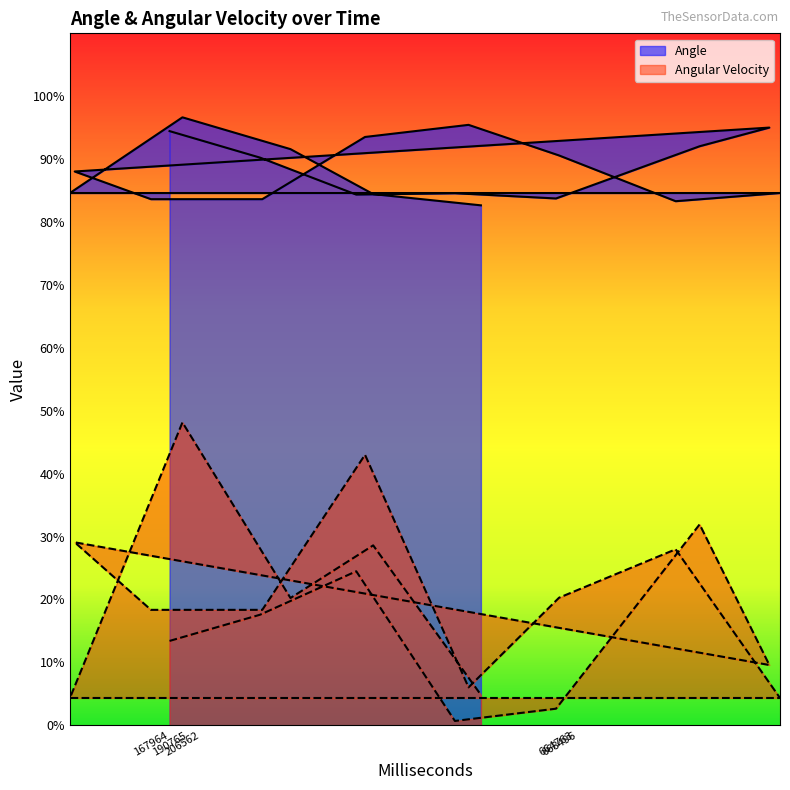

Reading right to left, what are all the values shown in this chart?

Angle: 572659=82.7	440521=84.4	339093=91.6	206562=96.6	68562=84.6	939499=84.6	811502=83.3	668496=90.6	557500=95.4	430496=93.5	304499=83.6	167964=83.6	74427=88.0	926424=95.0	840899=92.0	664763=83.7	540766=84.6	419765=84.4	301797=90.2	190765=94.5
Angular Velocity: 572659=4.8	440521=28.6	339093=20.2	206562=48.1	68562=4.3	939499=4.3	811502=28.0	668496=20.3	557500=6.0	430496=43.0	304499=18.3	167964=18.3	74427=29.1	926424=9.6	840899=31.9	664763=2.6	540766=0.7	419765=24.5	301797=17.6	190765=13.4